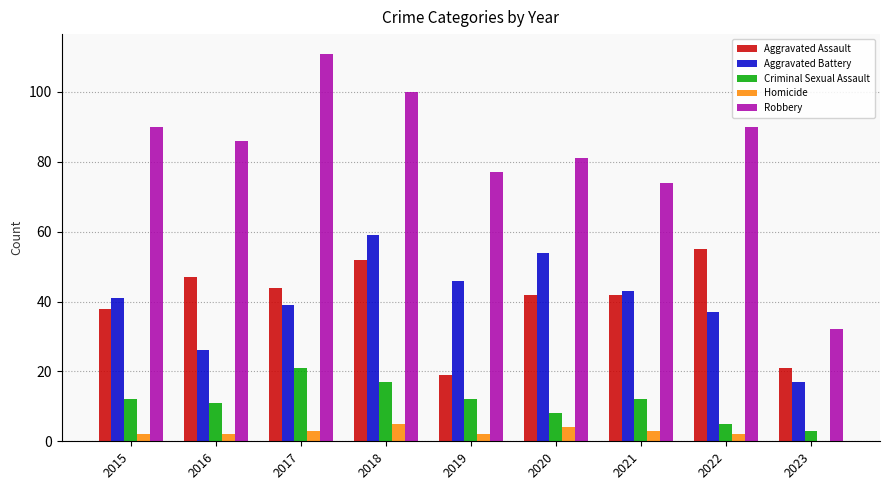

The Aggravated Battery series shows 46 at 2019. True or false?

True